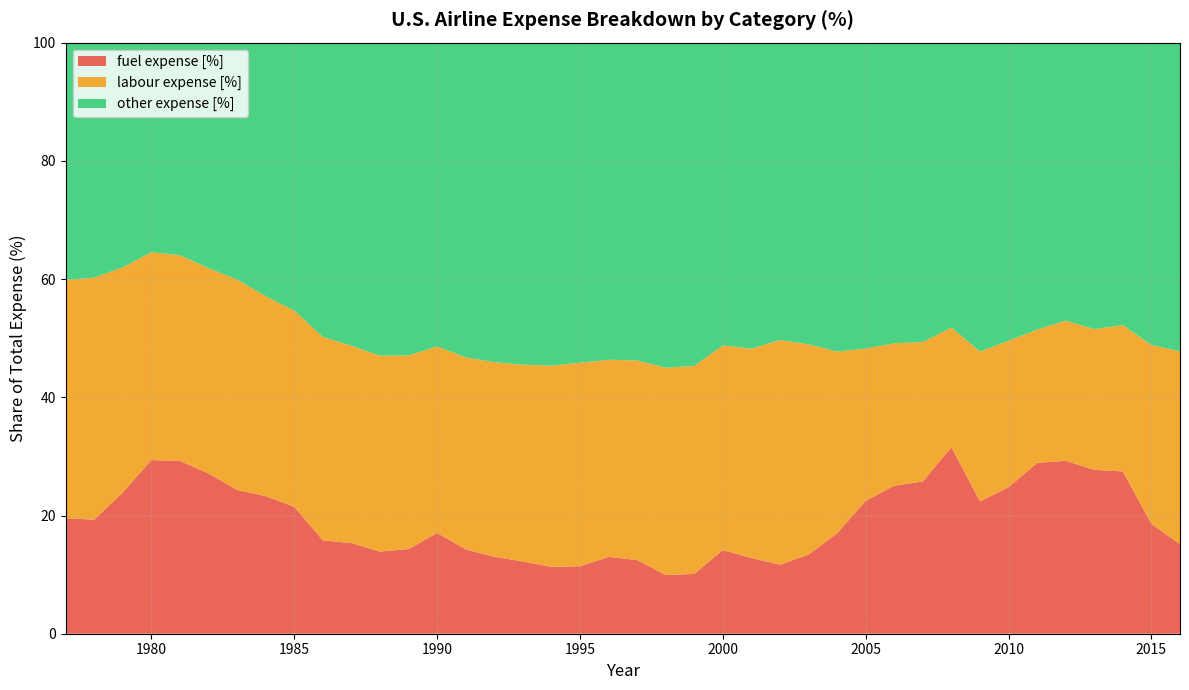

Reading left to right, what are all the values shown in this chart?

fuel expense [%]: 19.5	19.3	23.9	29.4	29.2	27.1	24.3	23.3	21.5	15.8	15.3	13.9	14.3	17.0	14.3	13.0	12.2	11.3	11.4	13.0	12.5	9.9	10.1	14.2	12.8	11.7	13.4	17.0	22.5	25.0	25.8	31.5	22.4	24.8	28.9	29.3	27.7	27.5	18.6	15.1
labour expense [%]: 40.3	41.0	38.1	35.2	34.8	34.7	35.6	33.8	33.2	34.4	33.4	33.1	32.8	31.6	32.5	32.9	33.3	34.0	34.4	33.4	33.8	35.1	35.2	34.6	35.4	38.0	35.6	30.7	25.7	24.1	23.6	20.3	25.3	24.8	22.6	23.7	23.8	24.8	30.3	32.6
other expense [%]: 40.2	39.7	38.0	35.5	36.0	38.2	40.1	42.9	45.3	49.8	51.3	53.0	52.9	51.4	53.3	54.1	54.5	54.7	54.2	53.6	53.8	55.0	54.7	51.2	51.8	50.3	51.0	52.3	51.8	50.9	50.6	48.2	52.3	50.4	48.5	47.0	48.5	47.8	51.2	52.2